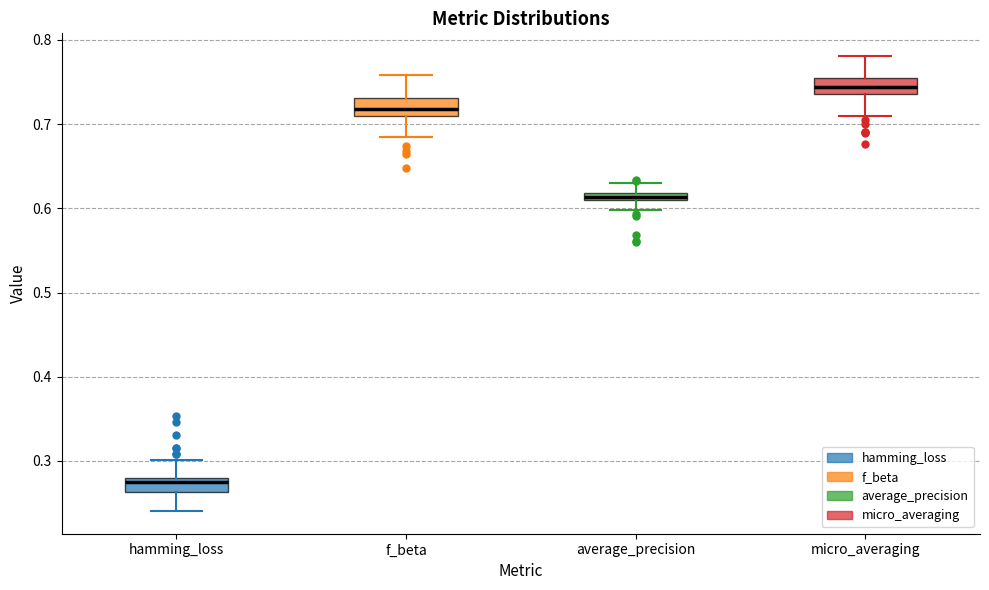

Which box's median line is the lowest?

hamming_loss